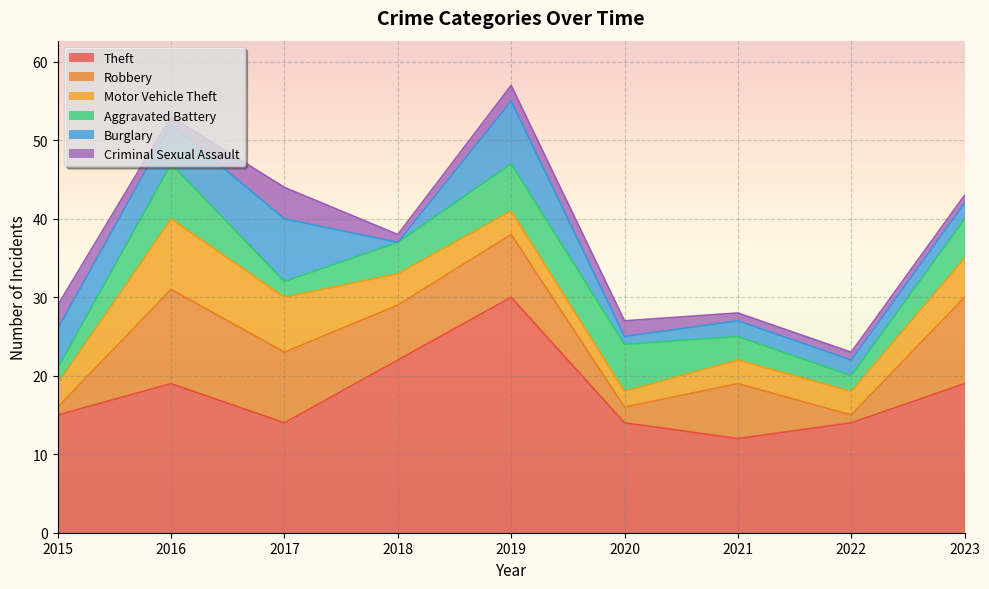

Which series has the largest range (max minus min)?

Theft